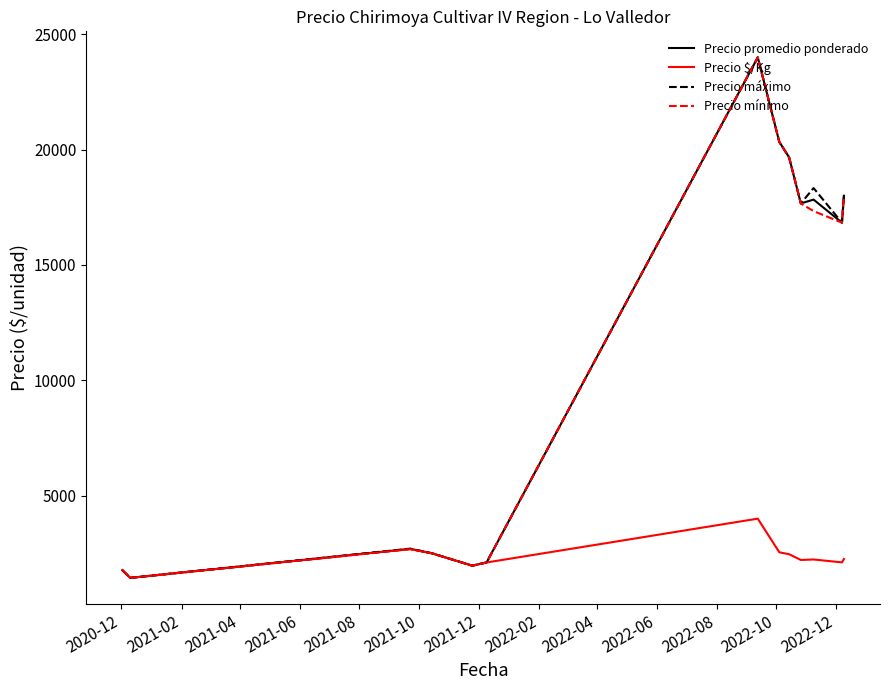

What is the maximum value shown in the chart?

24000.0